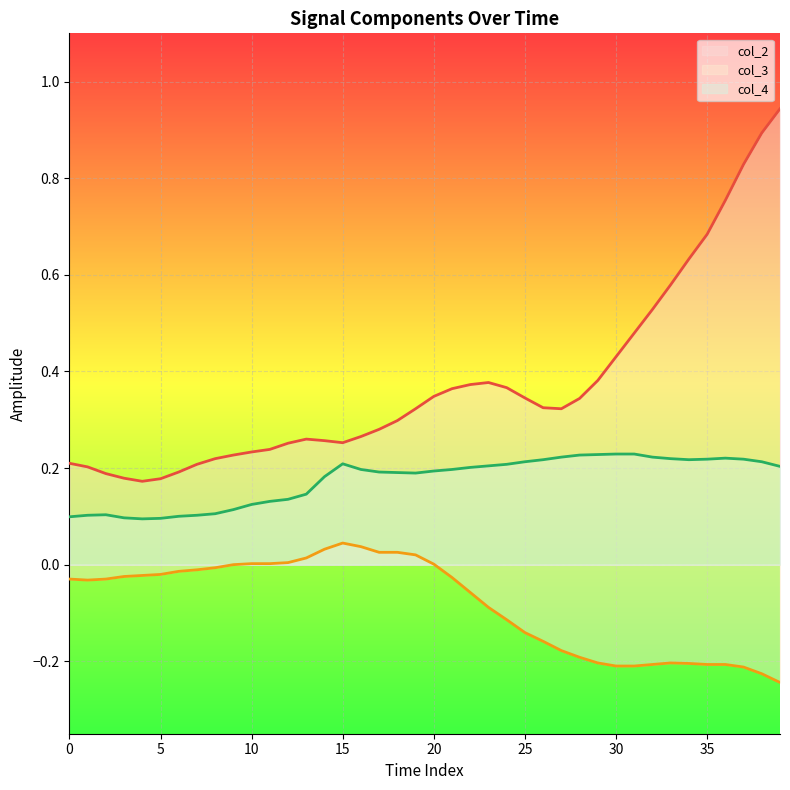

Does the chart display data point markers on the line(s)?

No